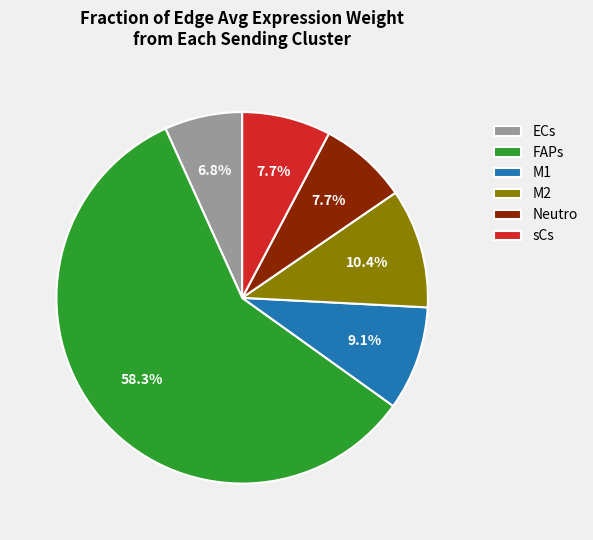

To the nearest percent, what percentage of the pie is Neutro?

8%